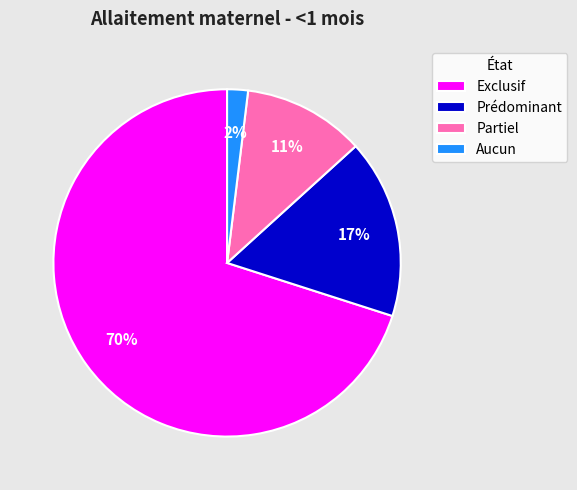

To the nearest percent, what is the difference between the largest and smallest slice percentages?

68%